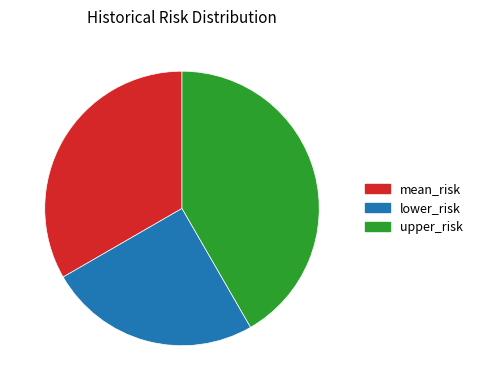

To the nearest percent, what portion does lower_risk represent?

25%